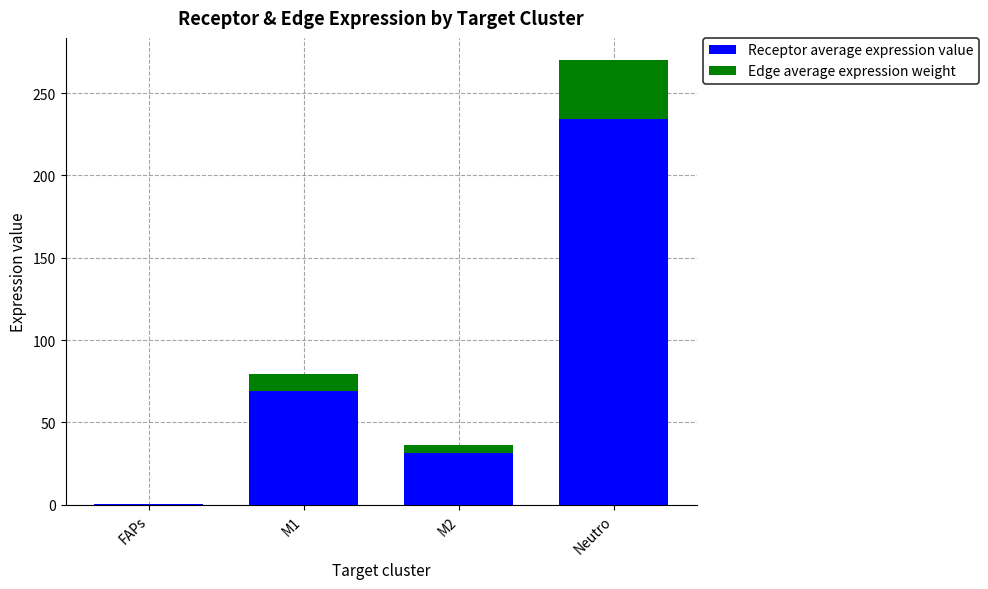

Are the bars grouped side by side (vs. stacked)?

No